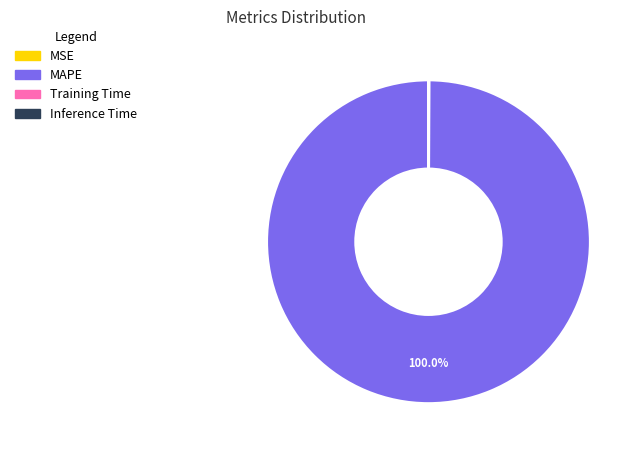

What percentage is the MAPE slice, to the nearest percent?

100%